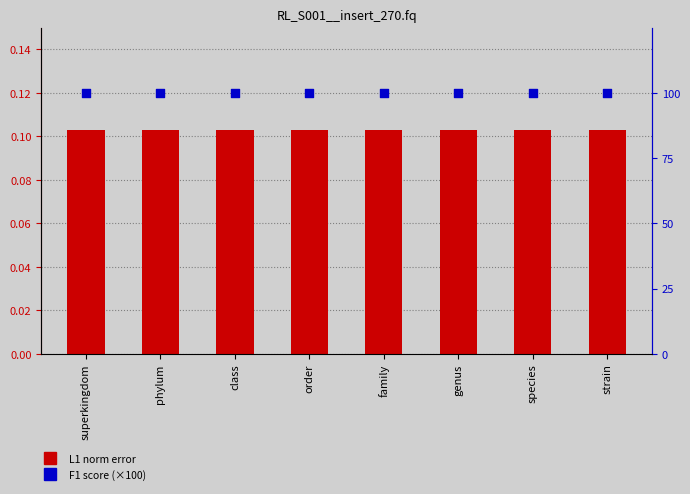

Which series contains the highest Y value?

F1 score (percentile)